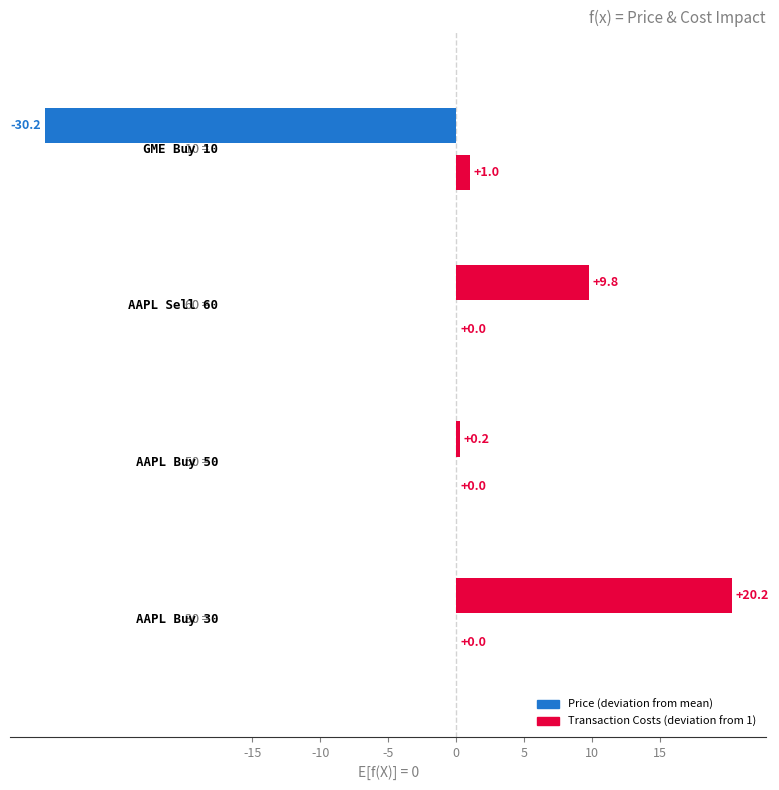

Count the number of categories in the chart.

4